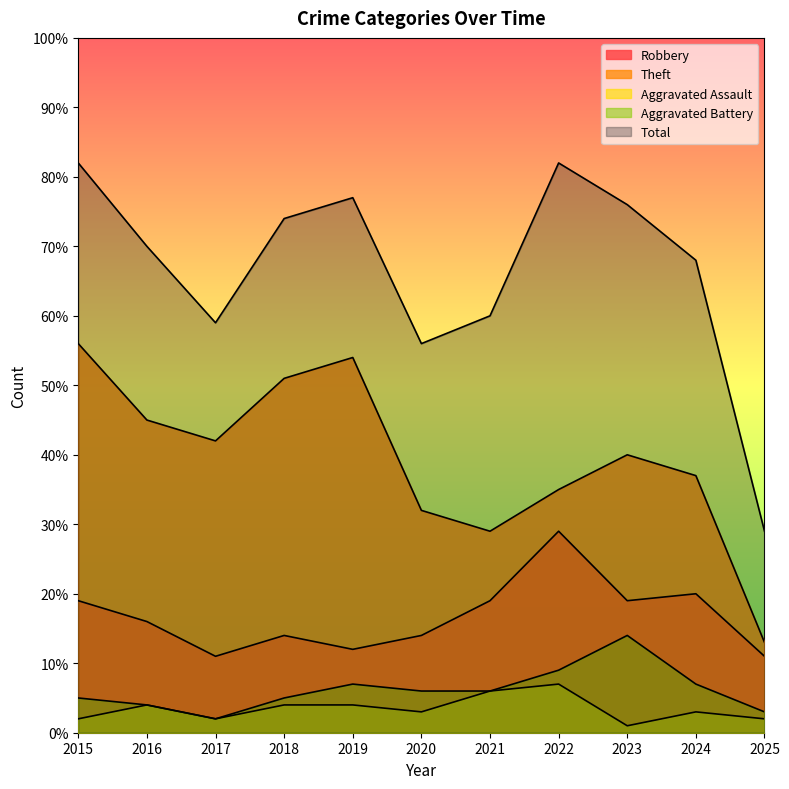

Where is the first local maximum for Total?

2019